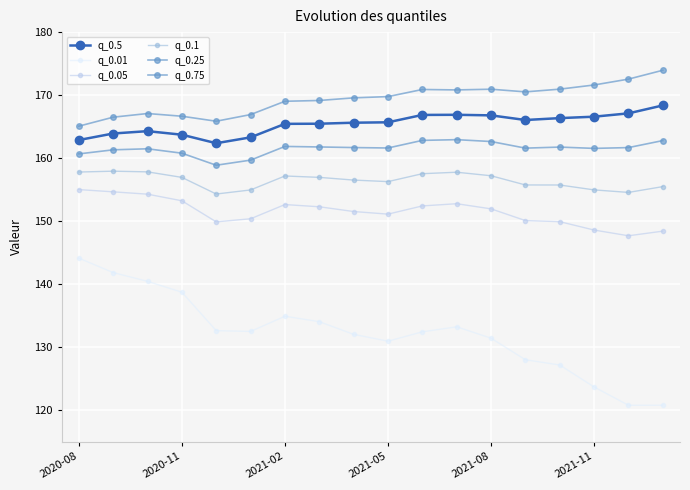

How many series are shown in this chart?

6